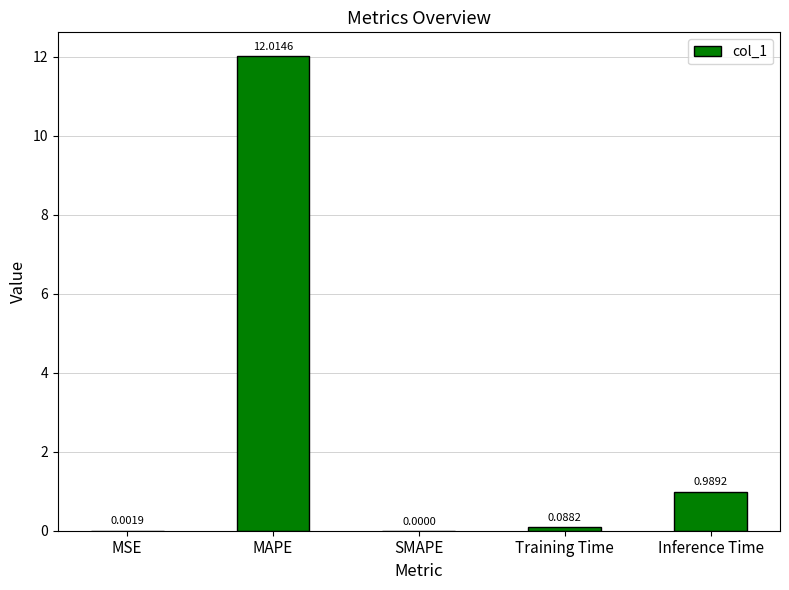

How many positive values are there?

4